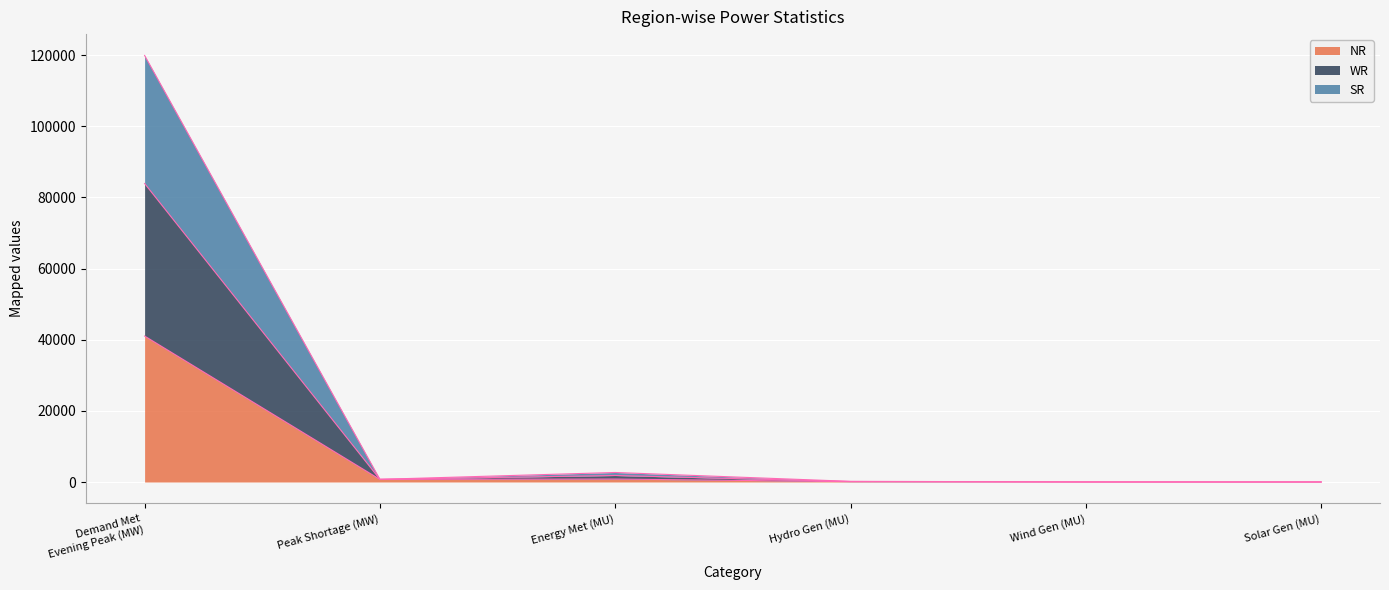

Read the SR value at Peak Shortage (MW).

751.0